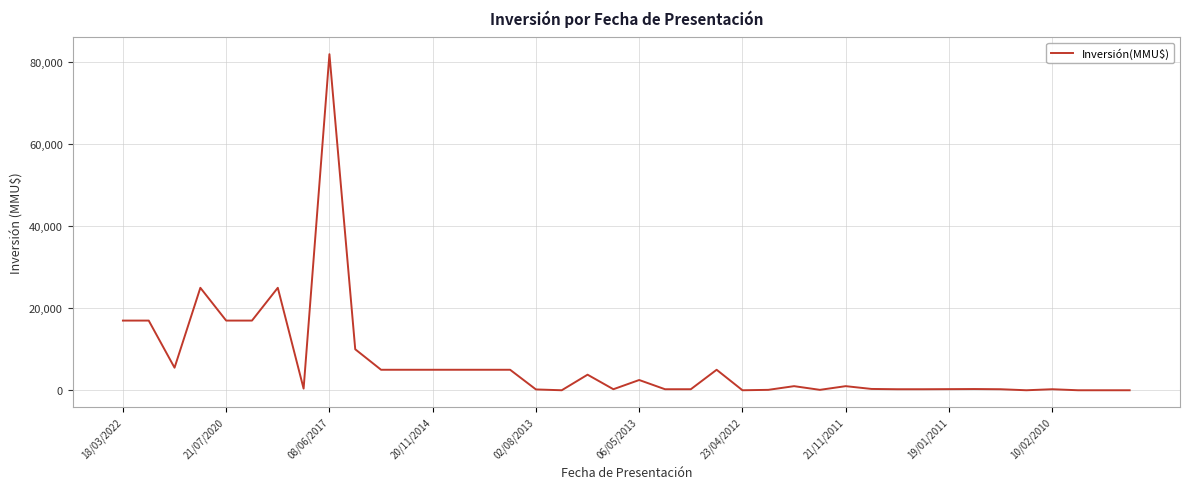

What is the greatest value displayed?

82000